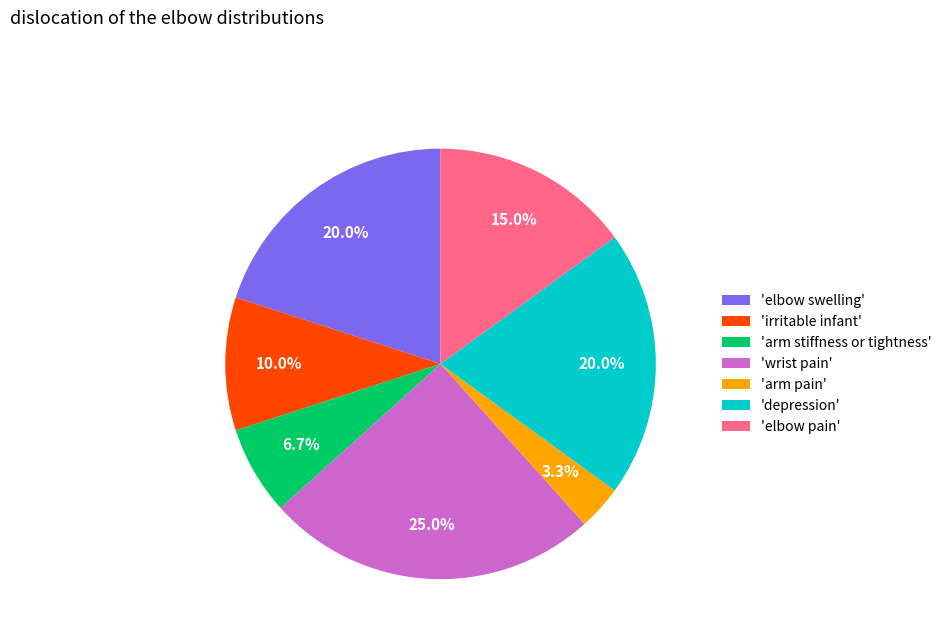

What portion of the pie excludes 'depression'?

80.0%